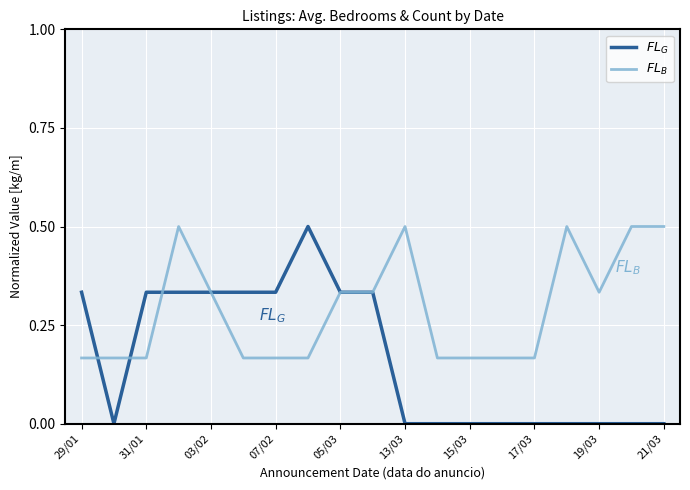

What is the greatest value displayed?

0.5